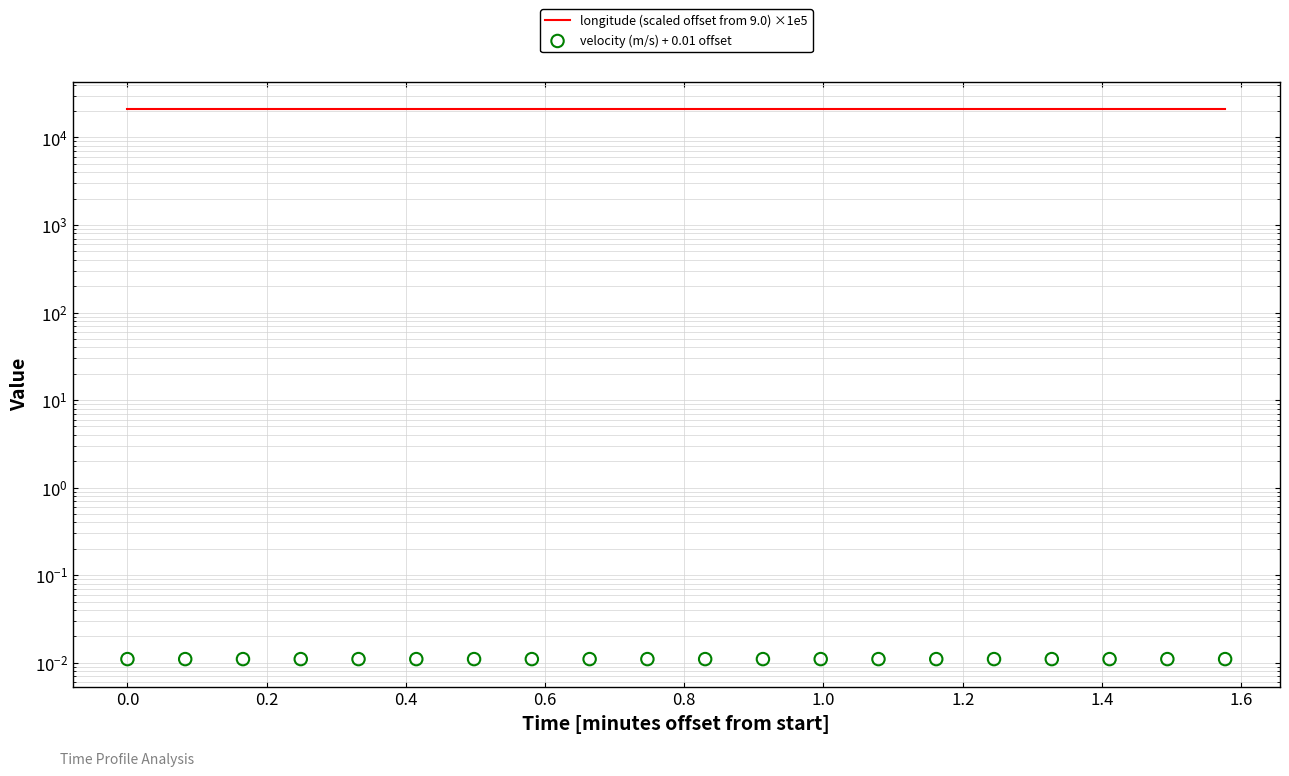

What are all the series names shown in the legend?

longitude (scaled offset from 9.0) ×1e5, velocity (m/s) + 0.01 offset